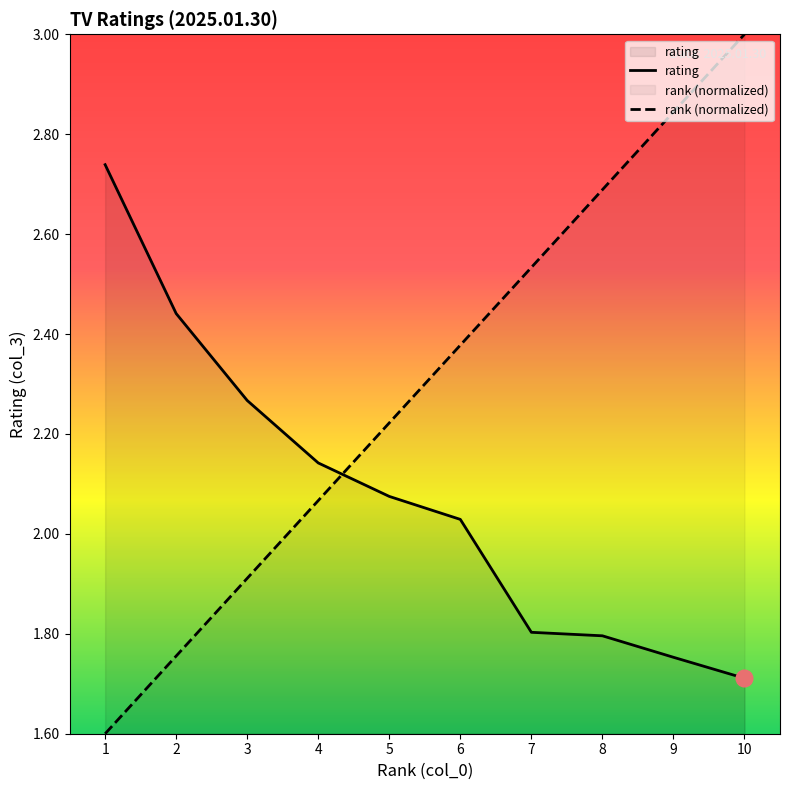

What is the sum of all rank values?

23.0